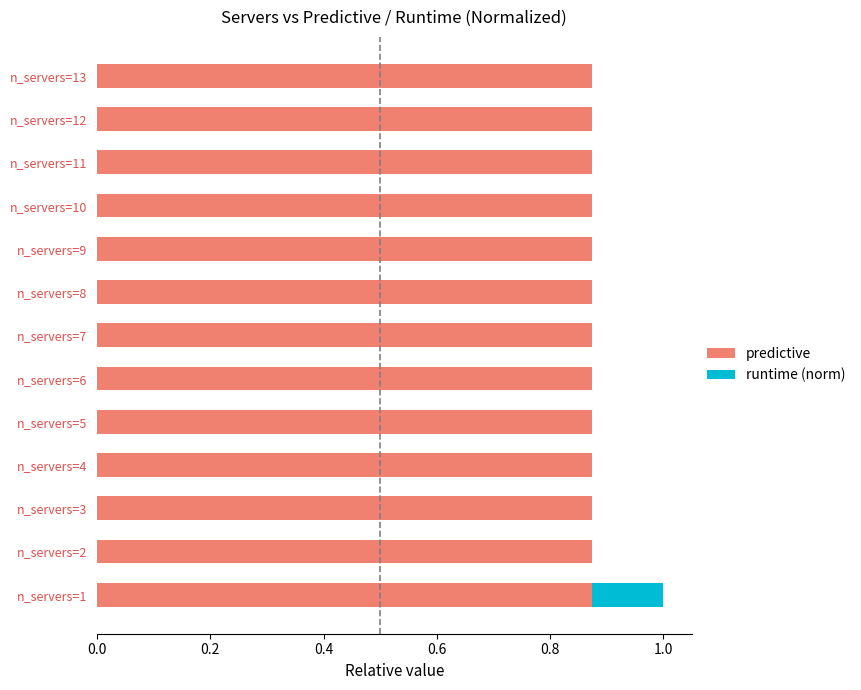

At which category is the sum across all series the highest?

n_servers=1